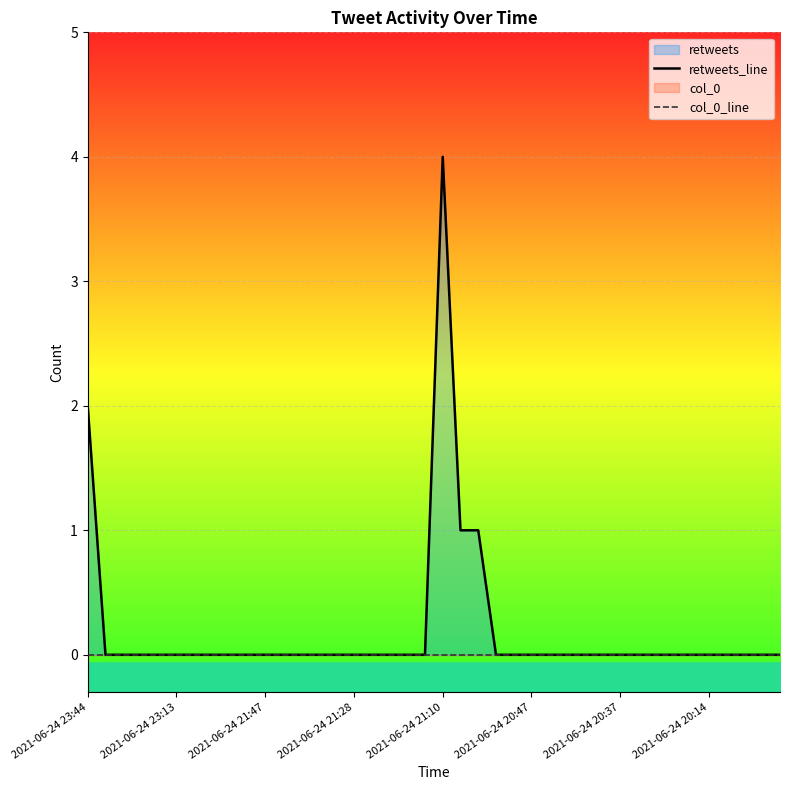

True or false: col_0_line and retweets_line intersect in this chart.

False